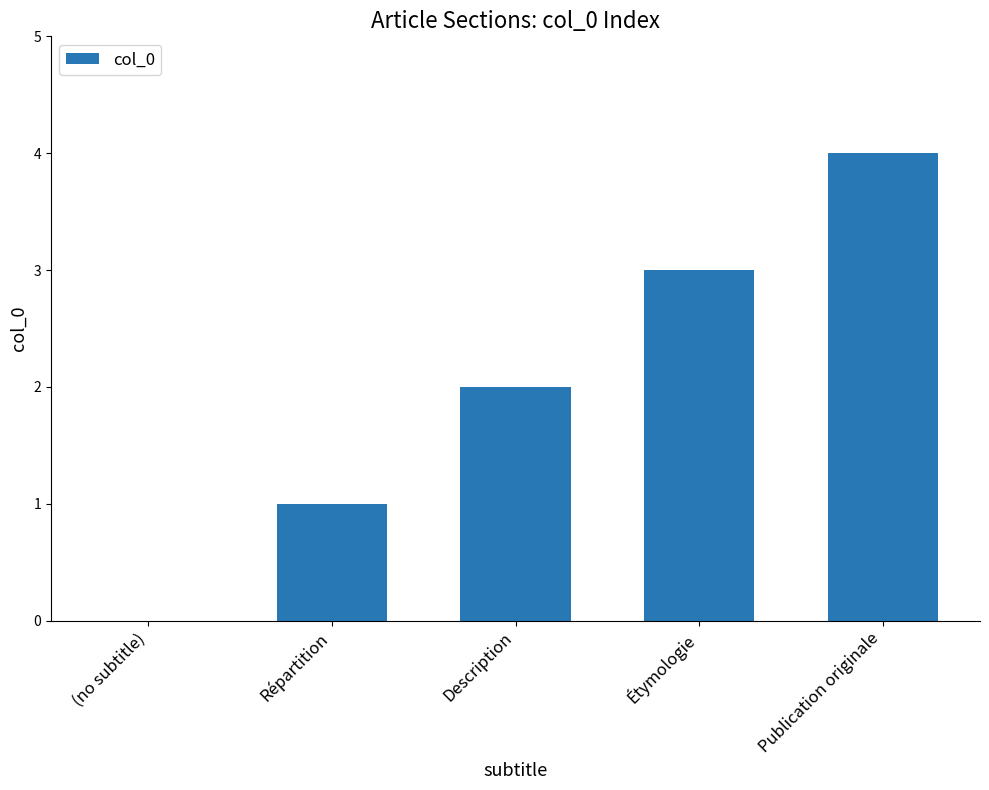

True or false: the data shows -1 at (no subtitle).

False